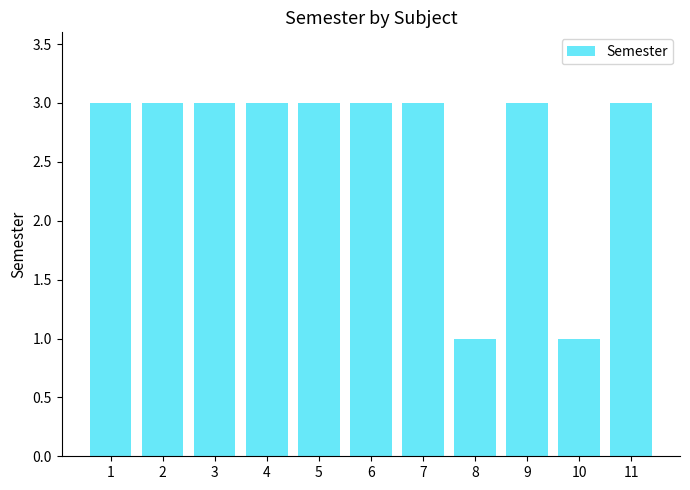

Count the values in the range 3 to 4.

9